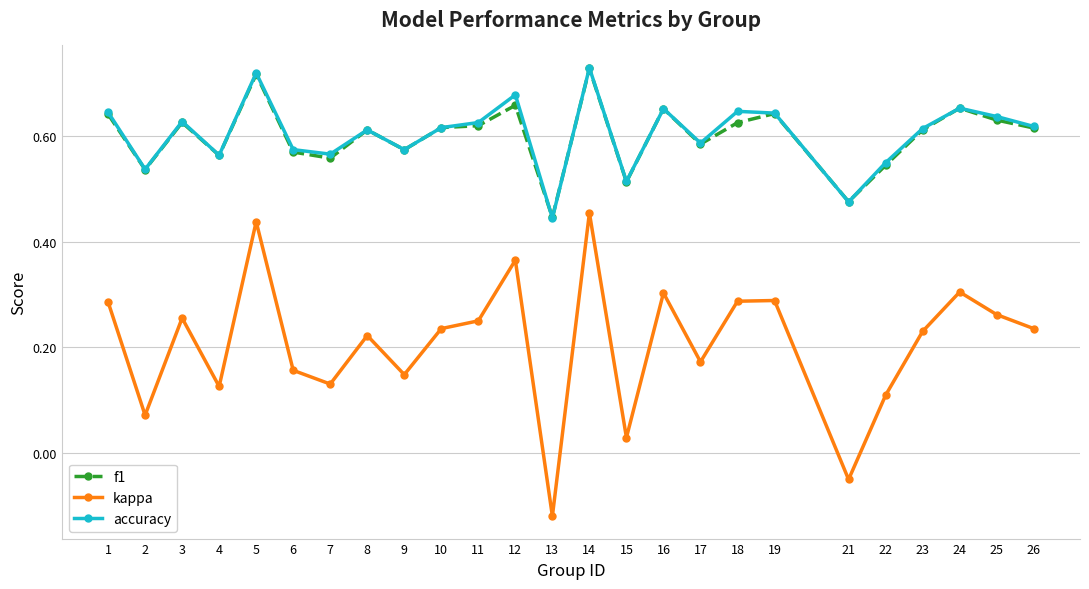

True or false: accuracy and kappa intersect in this chart.

False